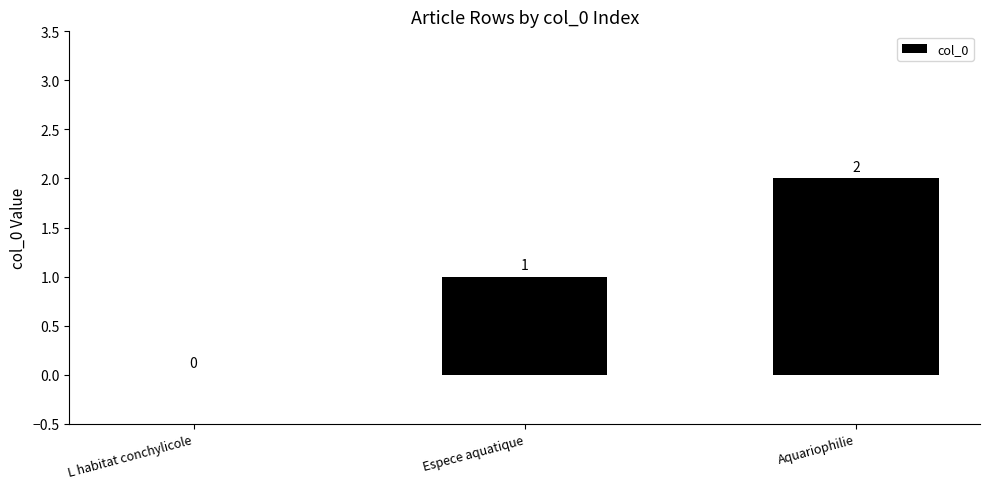

True or false: the data shows -1 at L habitat conchylicole.

False